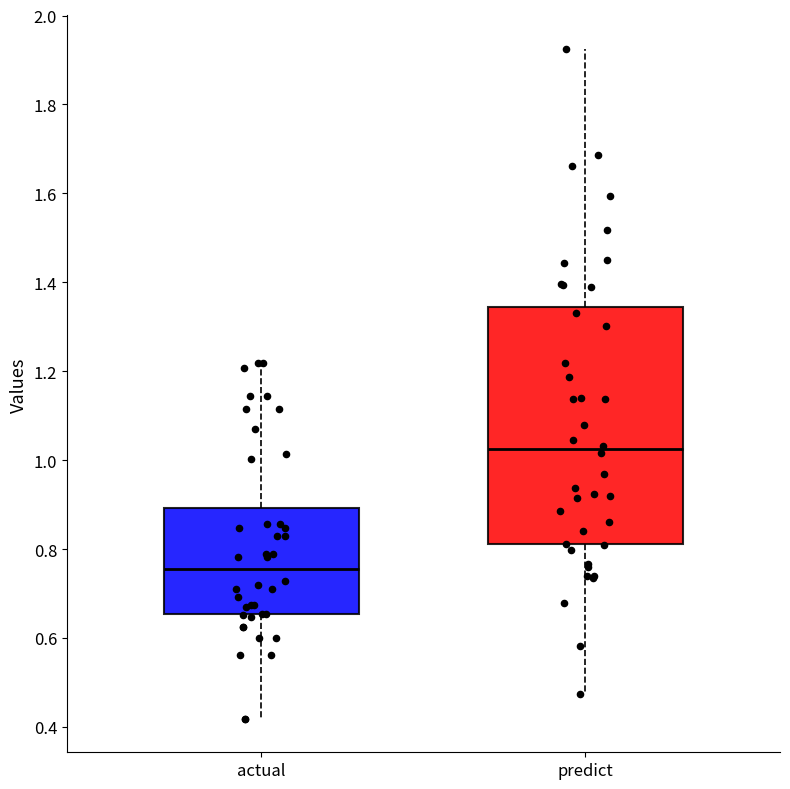

Comparing the boxes themselves (not the whiskers), which one is the tallest?

predict